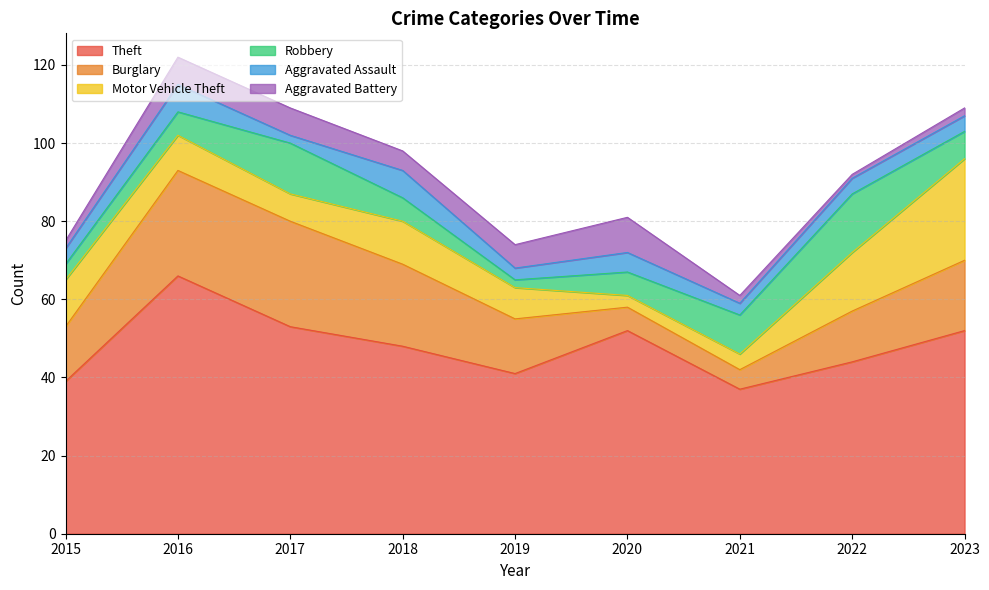

Which series has the largest total across all categories?

Theft